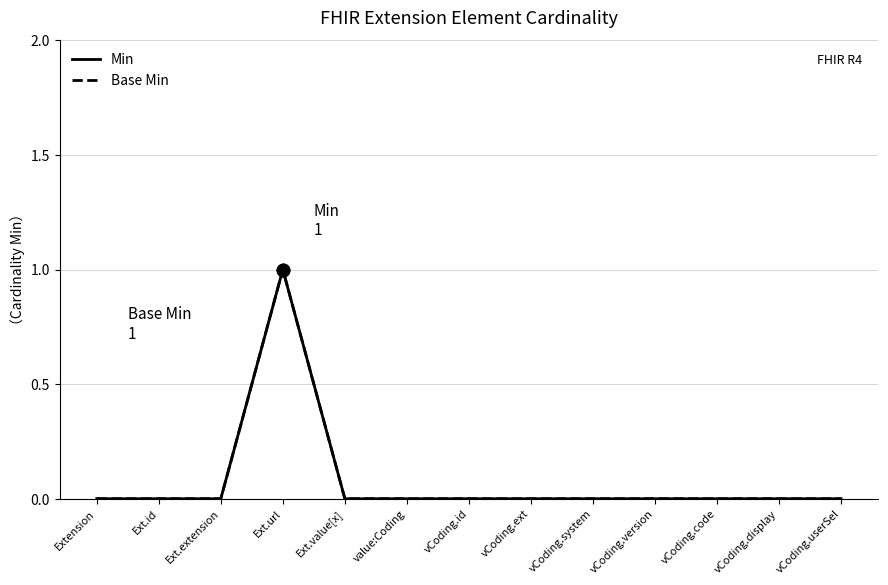

Rank the series at Ext.value[x] from lowest to highest value.

Min, Base Min